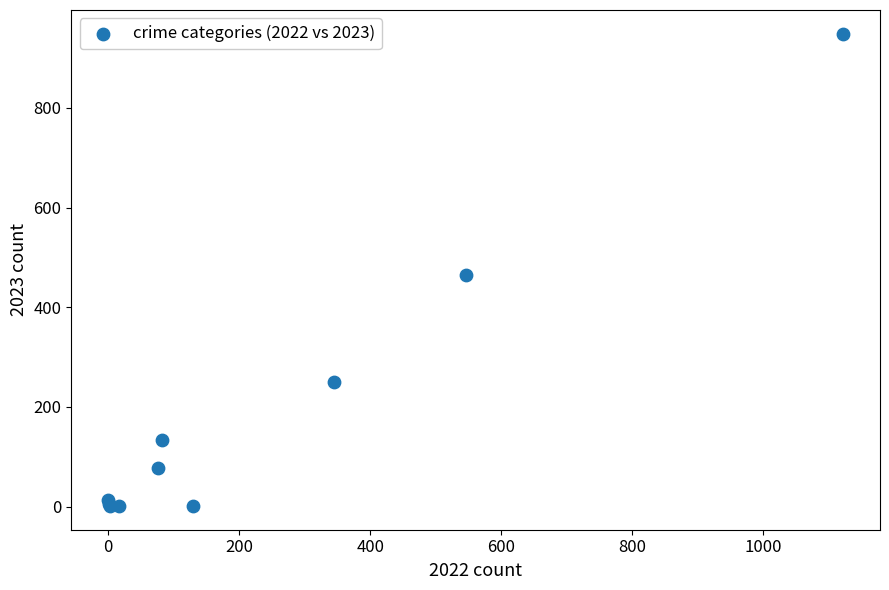

What Y value in the scatter plot is closest to 475?

464